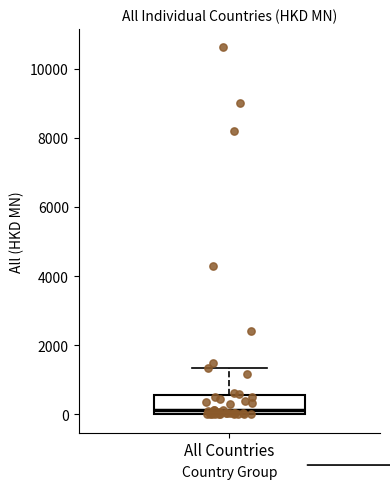

Read this box plot against the y-axis: the position of the median line, the range covered by the box, and the ends of both whiskers. The values are not printed on the chart, so give them approximately, as read against the axis.

median 200, box 0 to 600, whiskers 0 to 1400